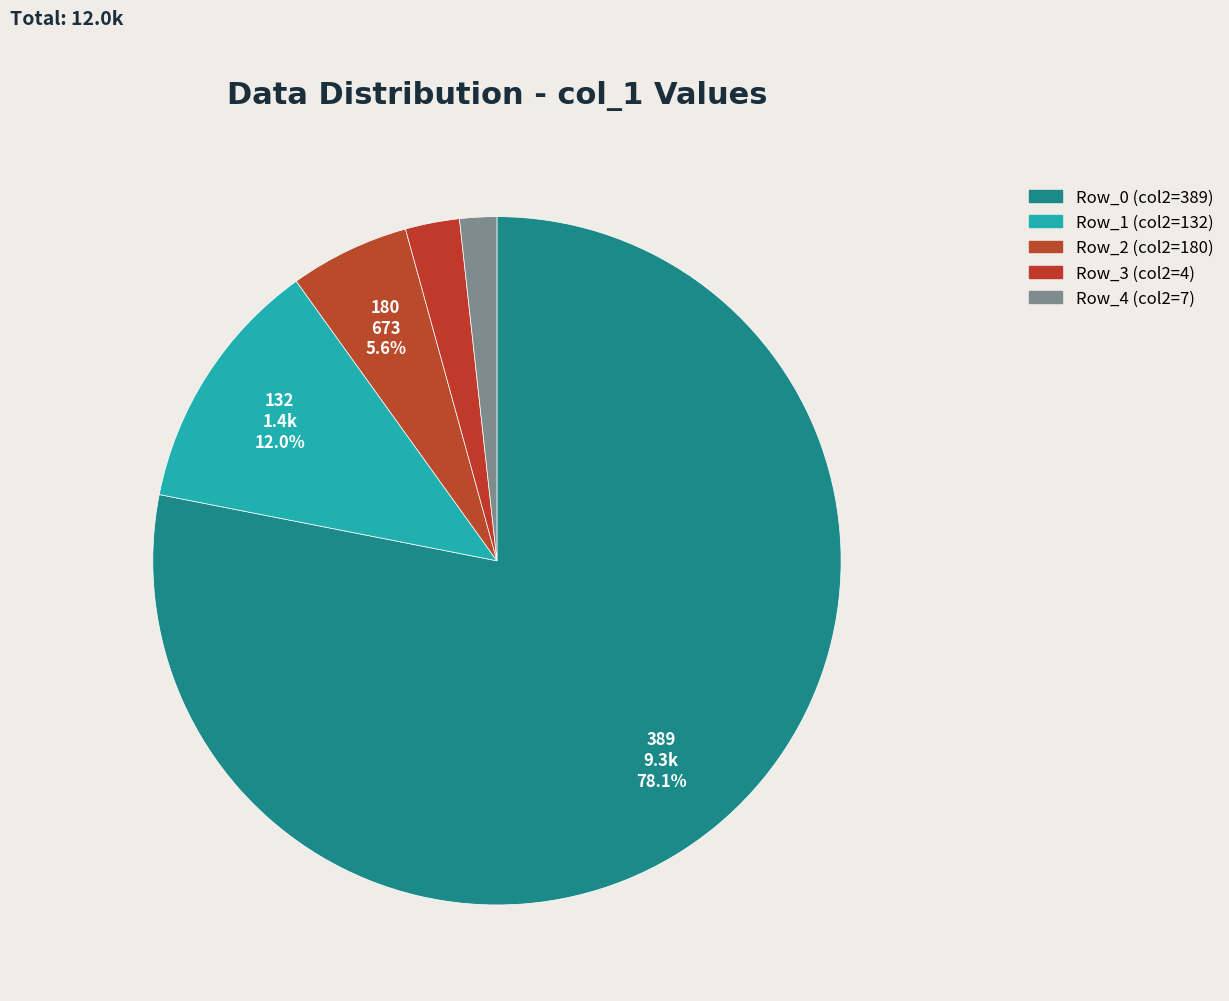

Count the number of slices in the pie.

5